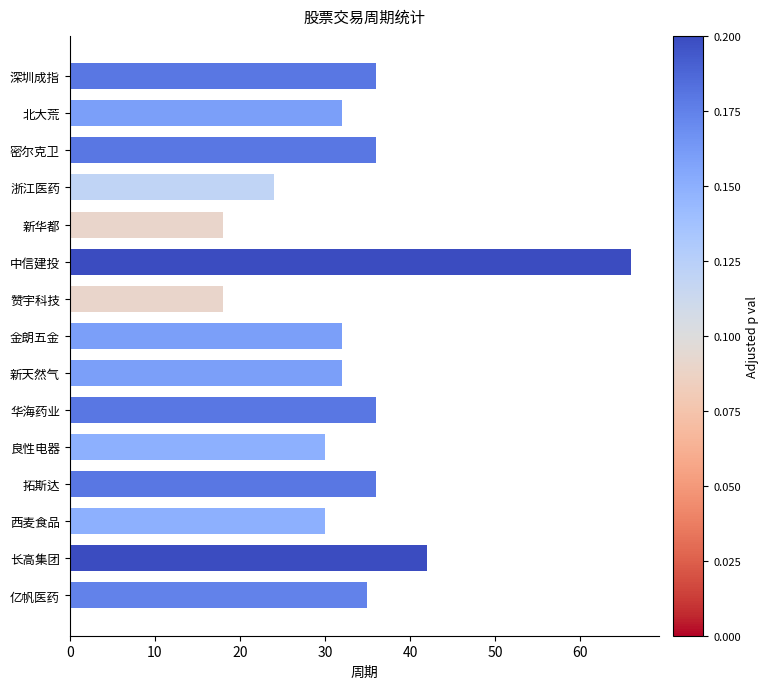

Read the value at 亿帆医药, to the nearest 5.

35